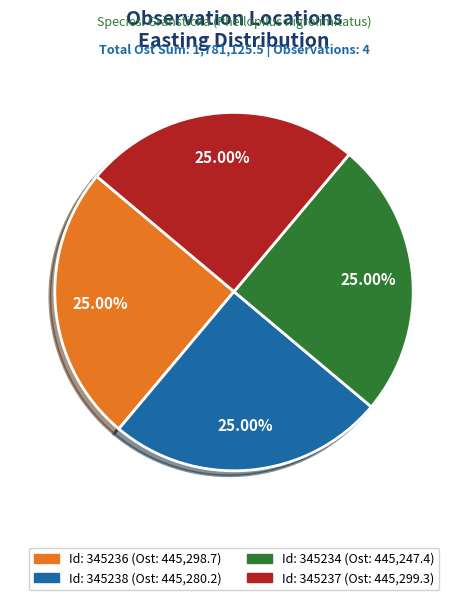

Is there a majority slice in this chart?

No